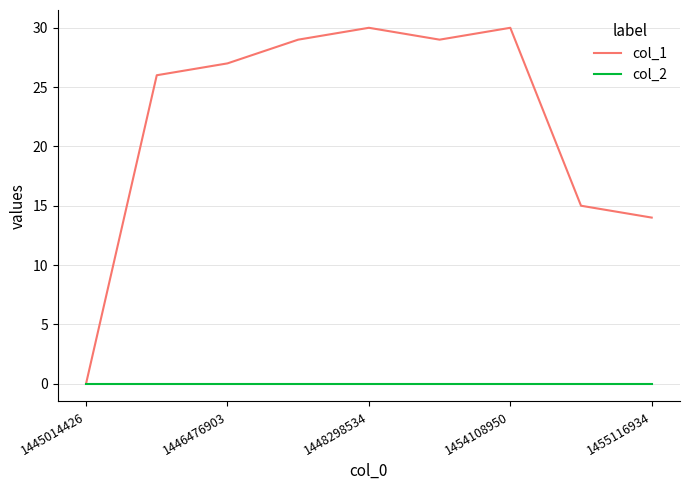

Which series has the widest spread of values?

col_1